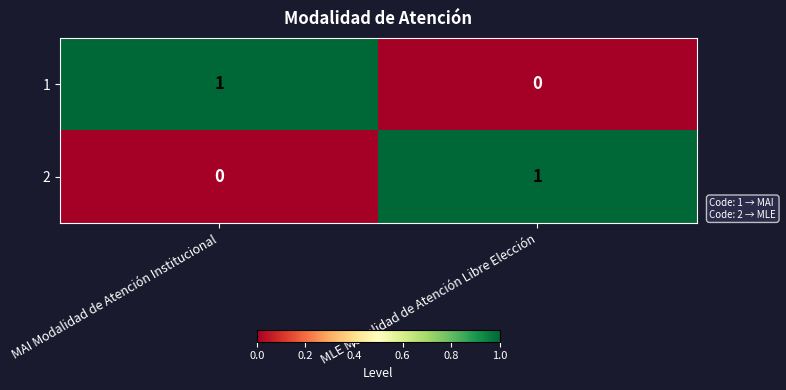

Rank the series at MLE Modalidad de Atención Libre Elección from highest to lowest value.

2, 1